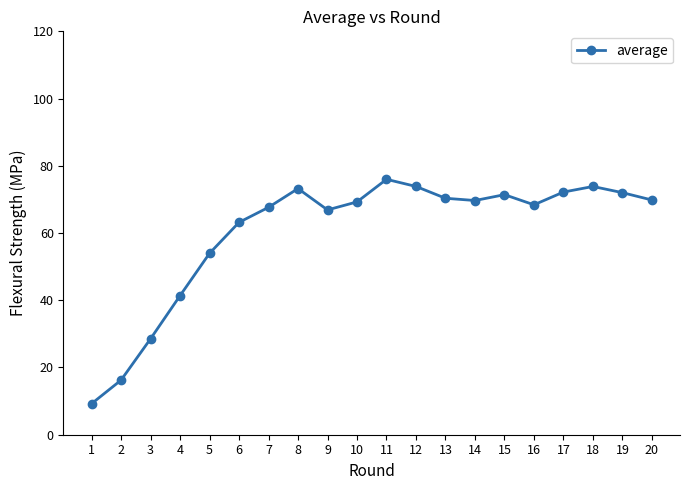

What is the value of the 1st point from the left?

9.2